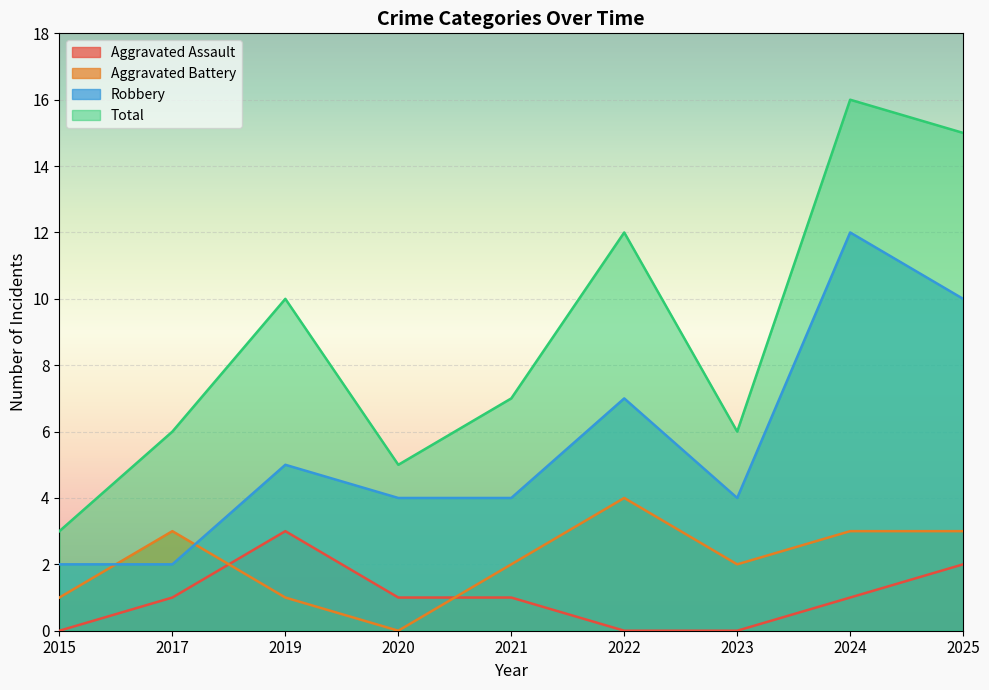

How many lines are shown in the chart?

4